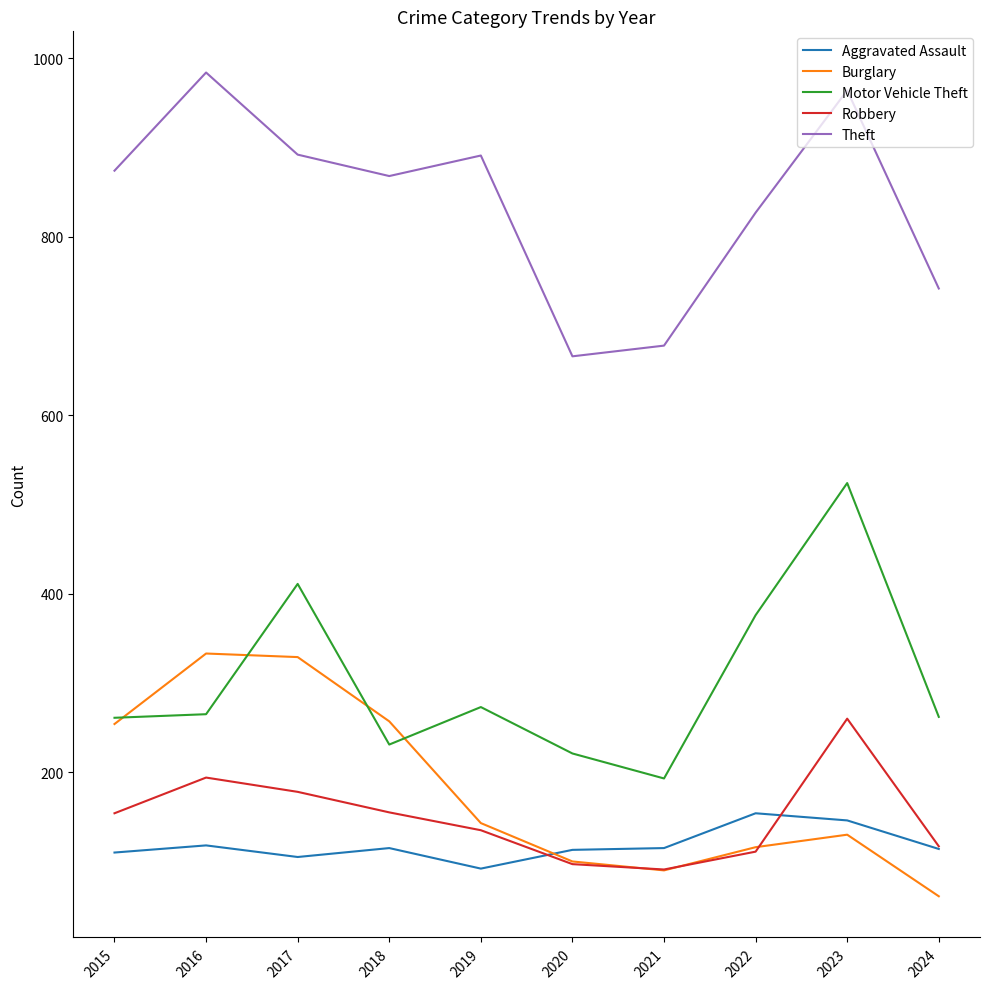

What is the spread (max minus min) of values at 2015?

764